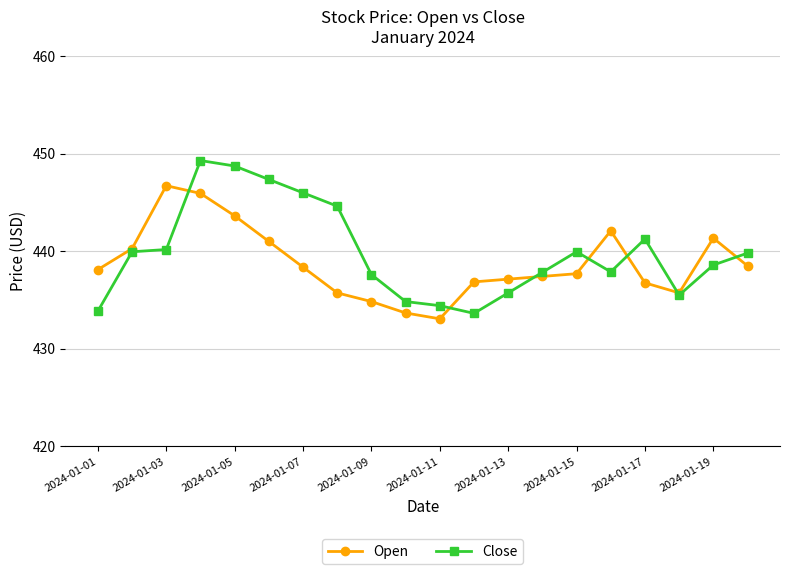

Rank the series by their maximum value, from highest to lowest.

Close, Open